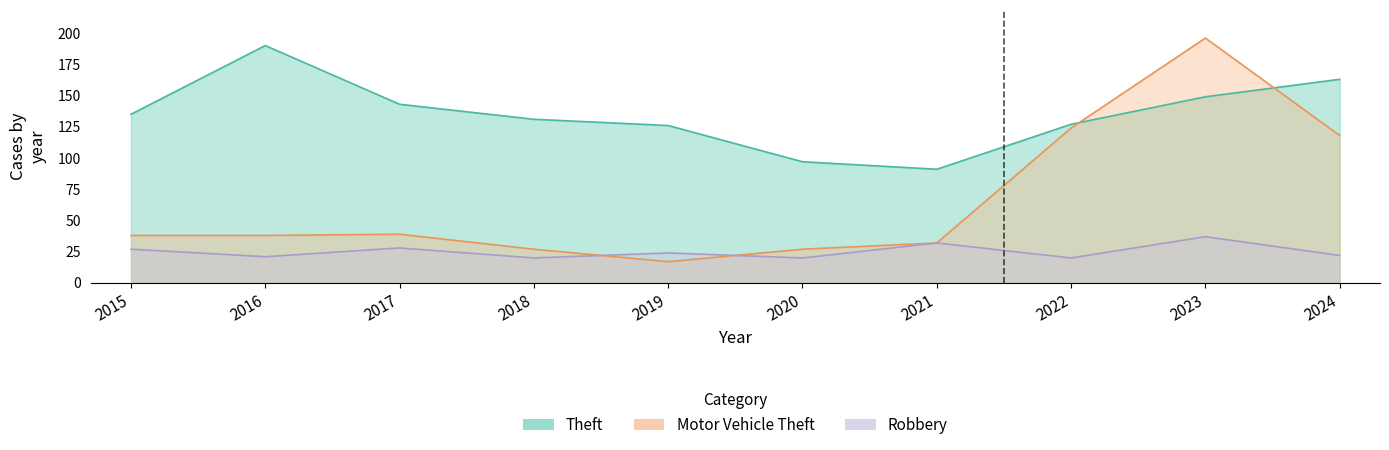

Which series has the widest spread of values?

Motor Vehicle Theft